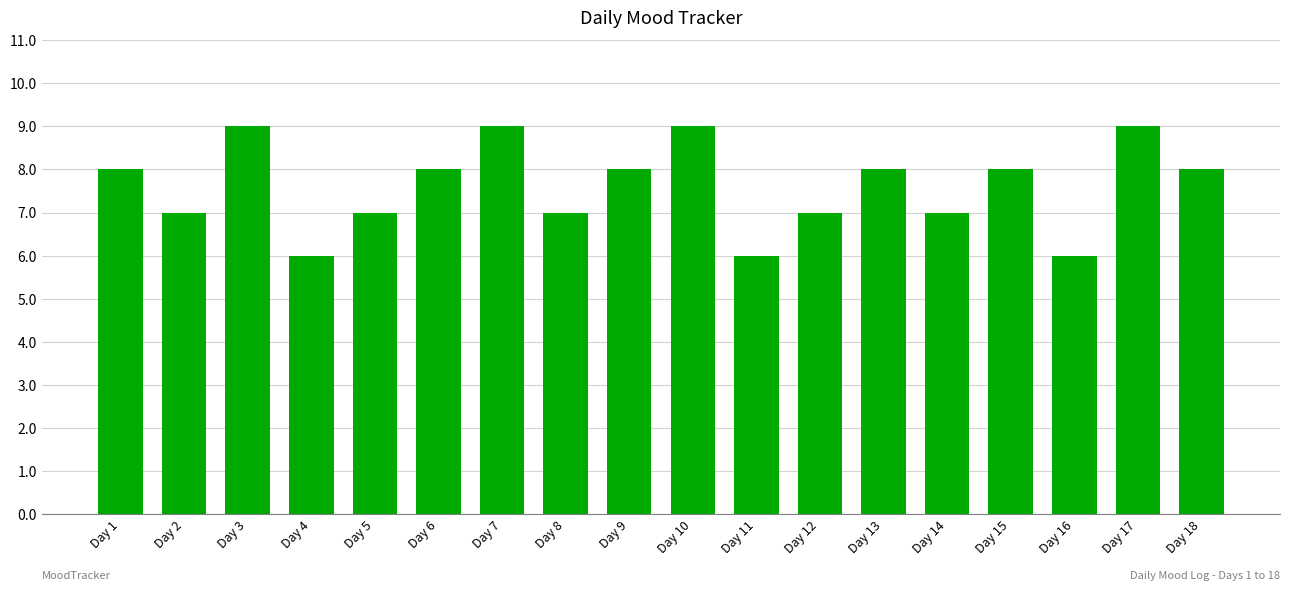

Reading left to right, what are all the values shown in this chart?

8	7	9	6	7	8	9	7	8	9	6	7	8	7	8	6	9	8